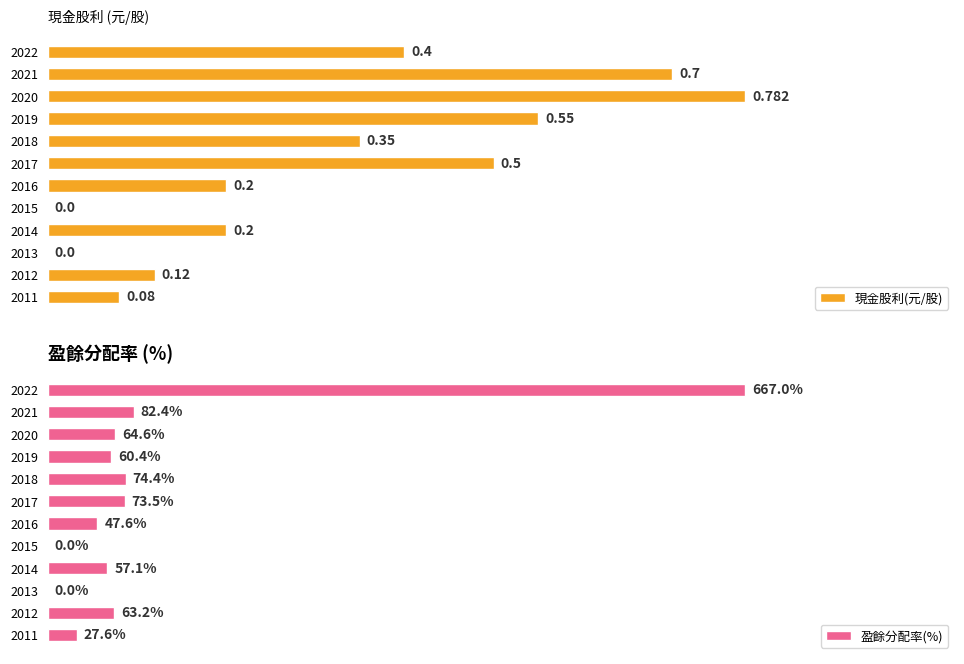

True or false: 現金股利(元/股) has a value of -44.4 at 2015.

False